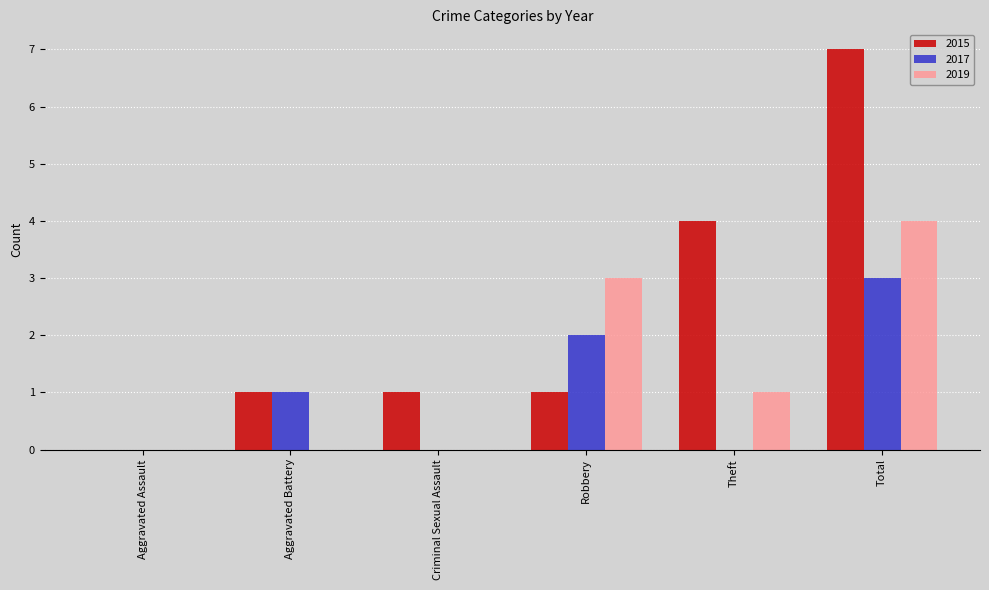

Reading left to right, extract all data points from this chart.

2015: 0	1	1	1	4	7
2017: 0	1	0	2	0	3
2019: 0	0	0	3	1	4